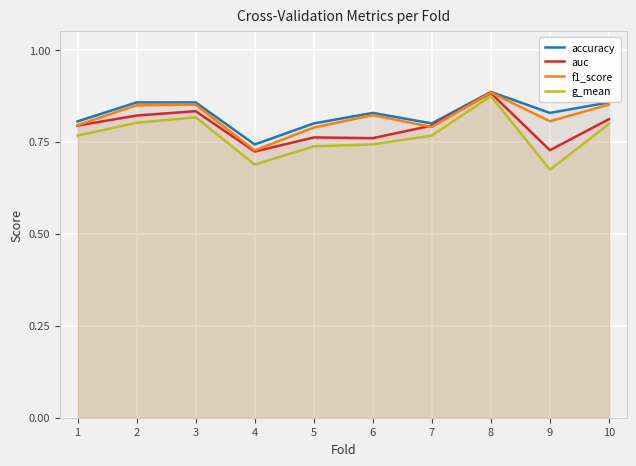

Where is the first local maximum for accuracy?

6